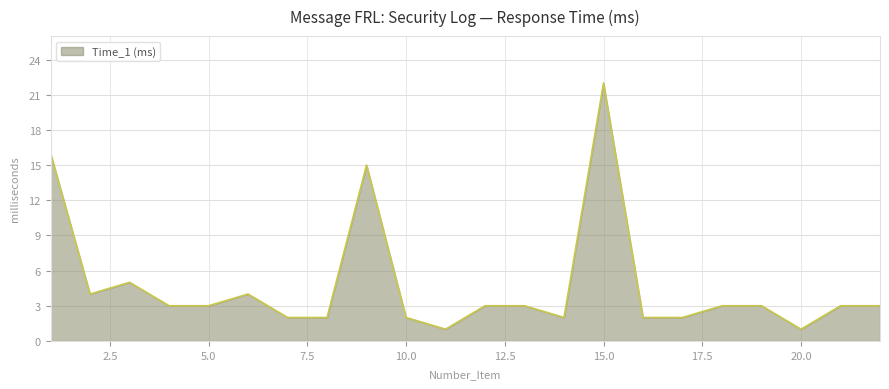

What is the maximum value shown in the chart?

22